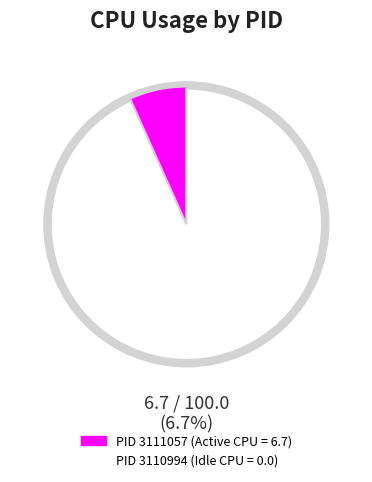

Which slice is the largest?

3111057